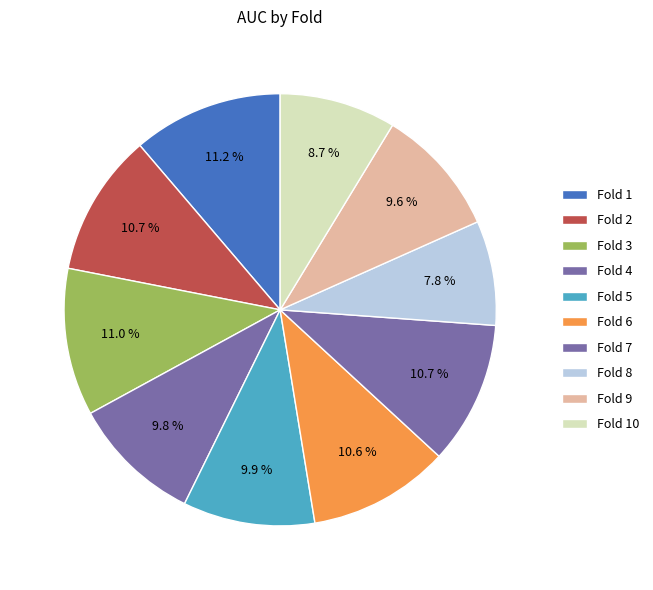

Combined, what portion of the pie is Fold 5 and Fold 8?

17.7%